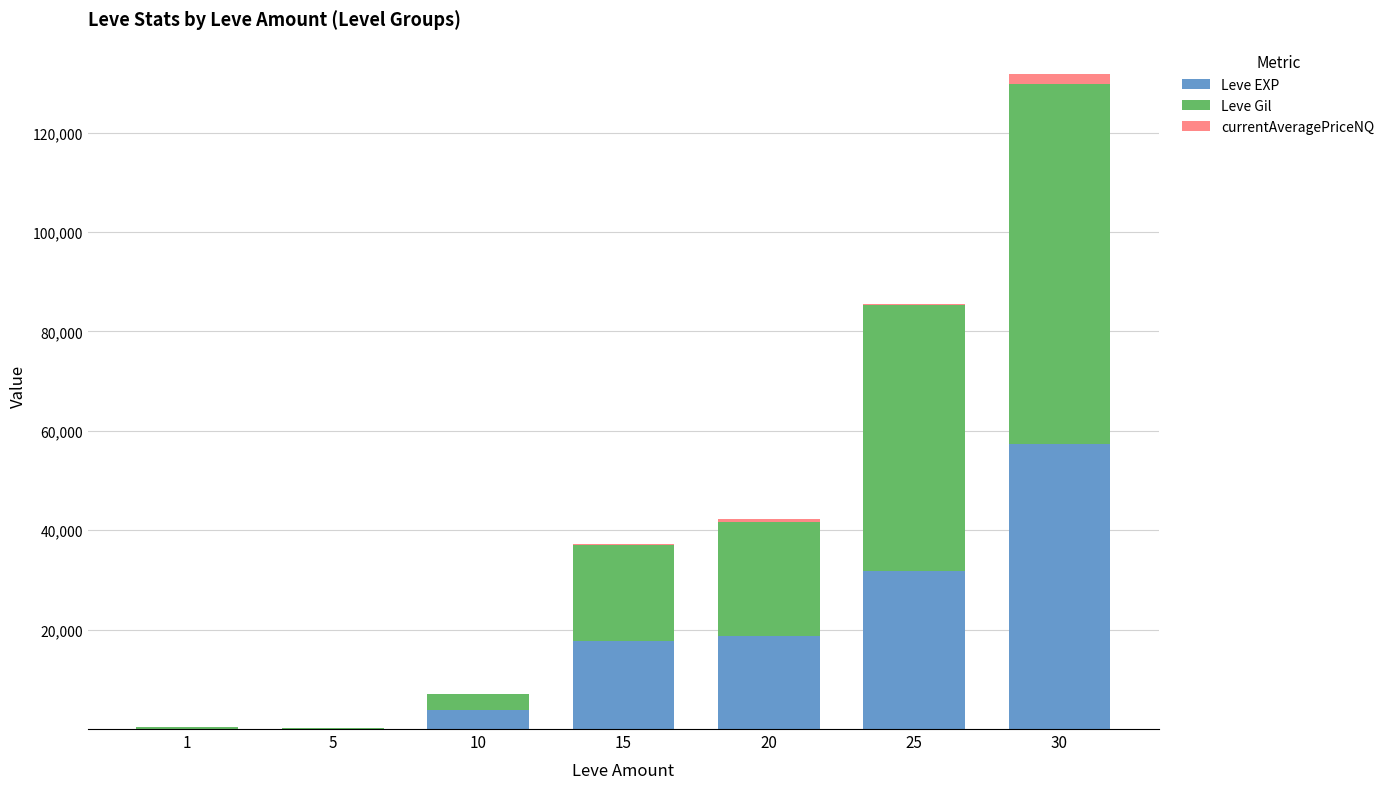

What is the sum of all Leve EXP values?

129397.0